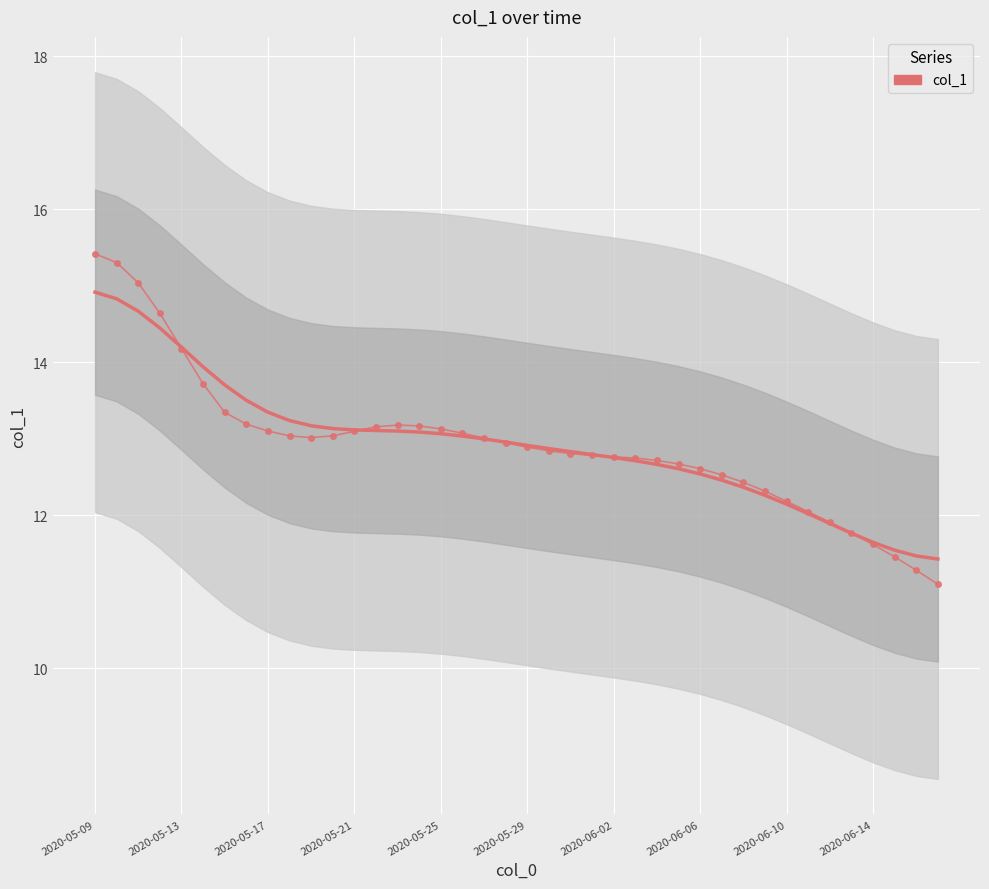

The value at 26 is 12.7. True or false?

True